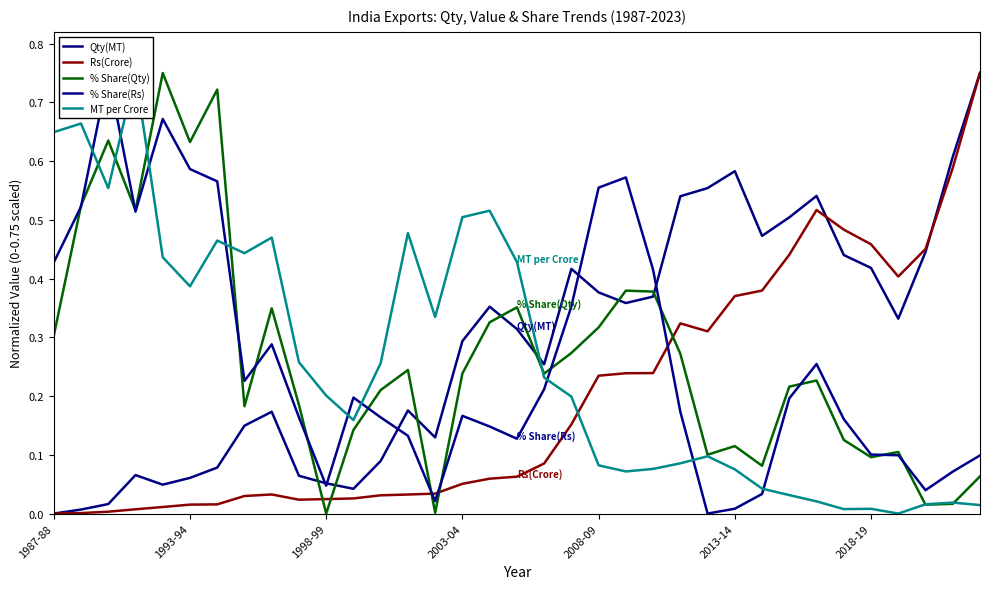

How many lines are shown in the chart?

5